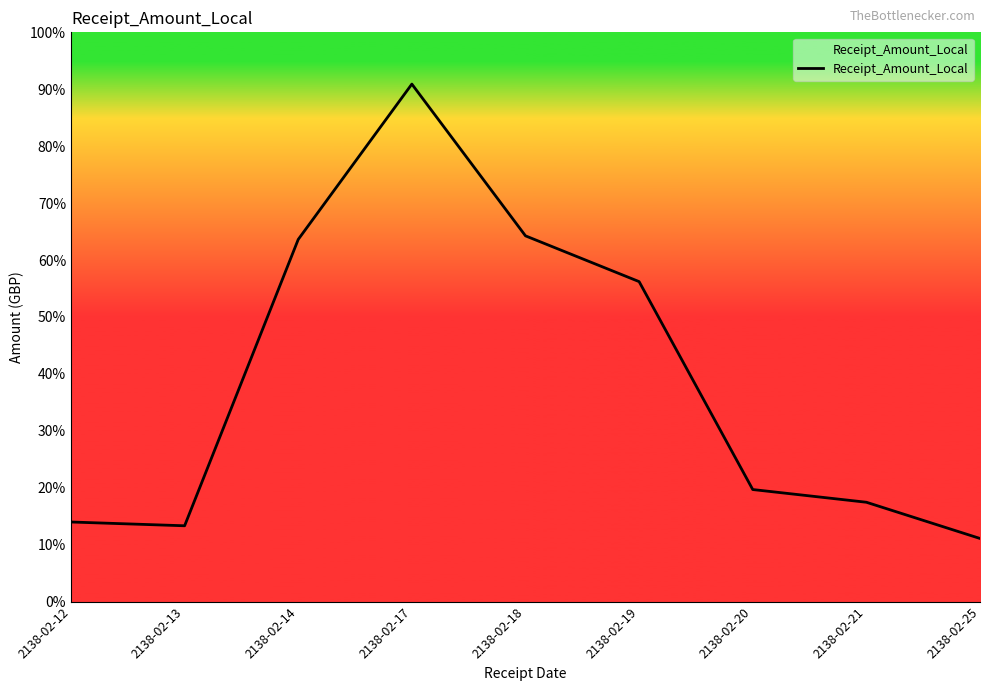

Does the chart have visible grid lines?

No